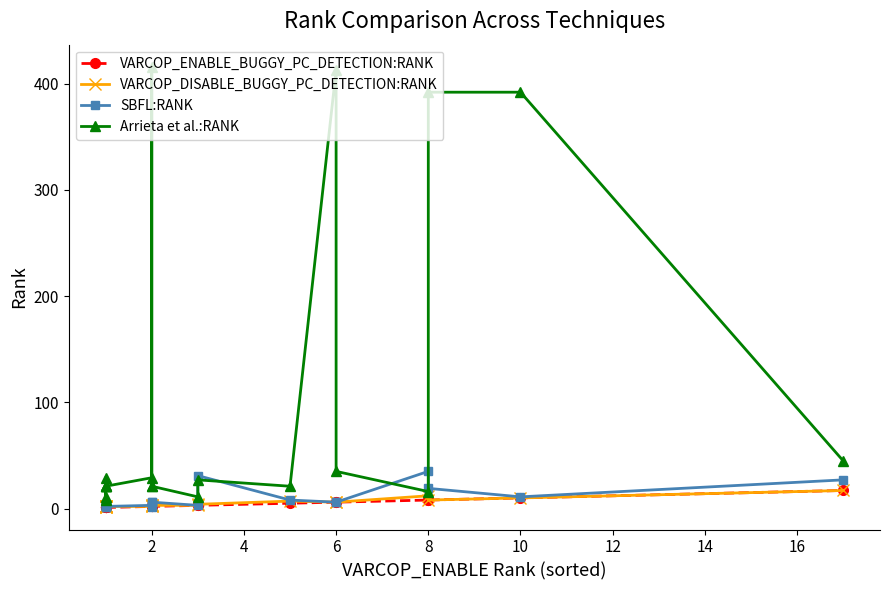

At which category does Arrieta et al.:RANK reach its first local valley?

2